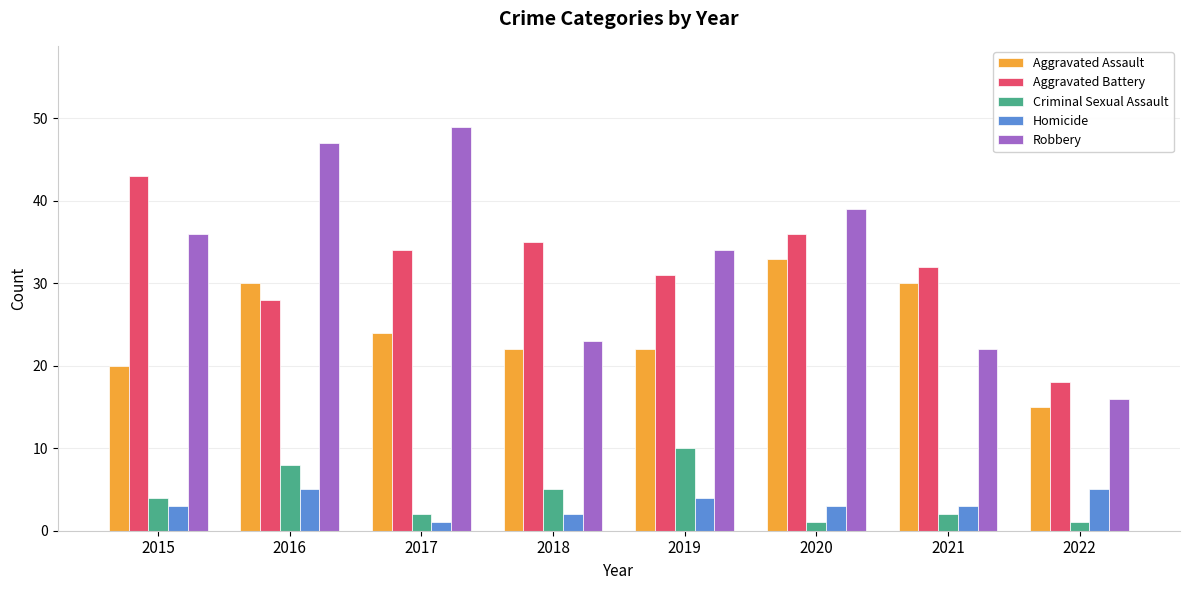

How many data points in Criminal Sexual Assault are less than 4?

4